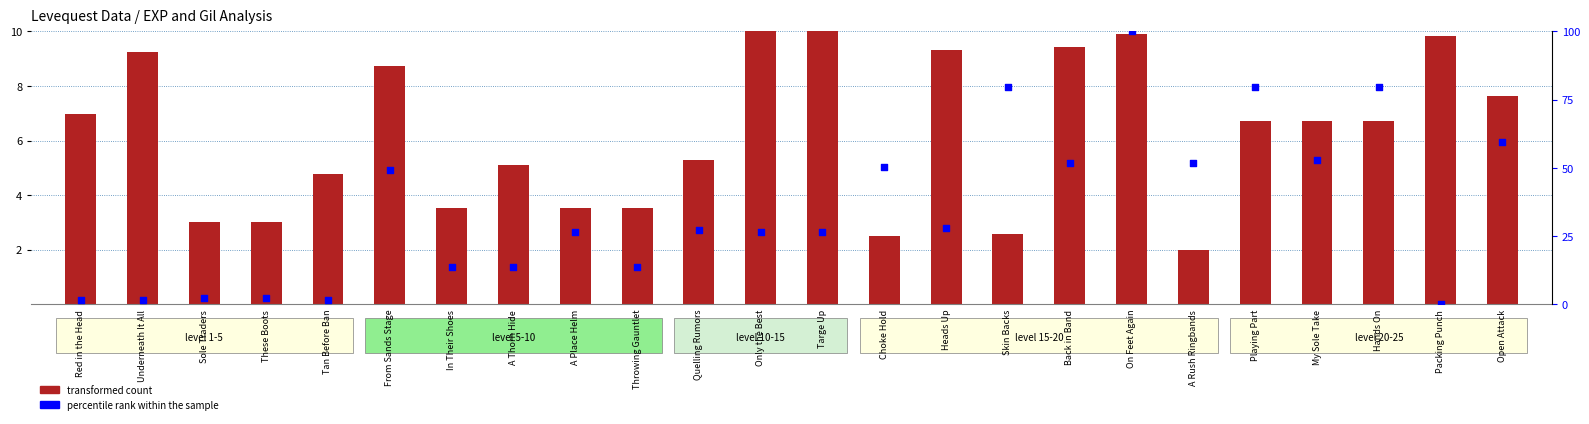

Which series reaches the minimum Y coordinate?

percentile rank within the sample